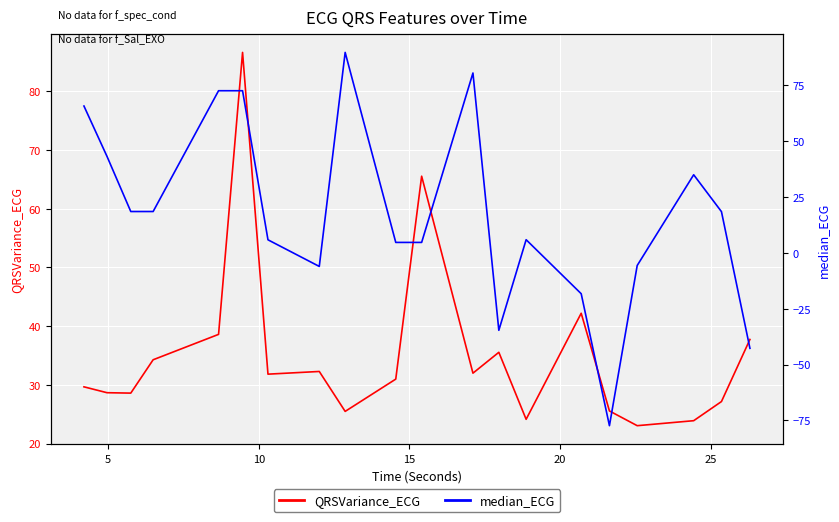

List the series in order of their overall mean, lowest first.

median_ECG, QRSVariance_ECG